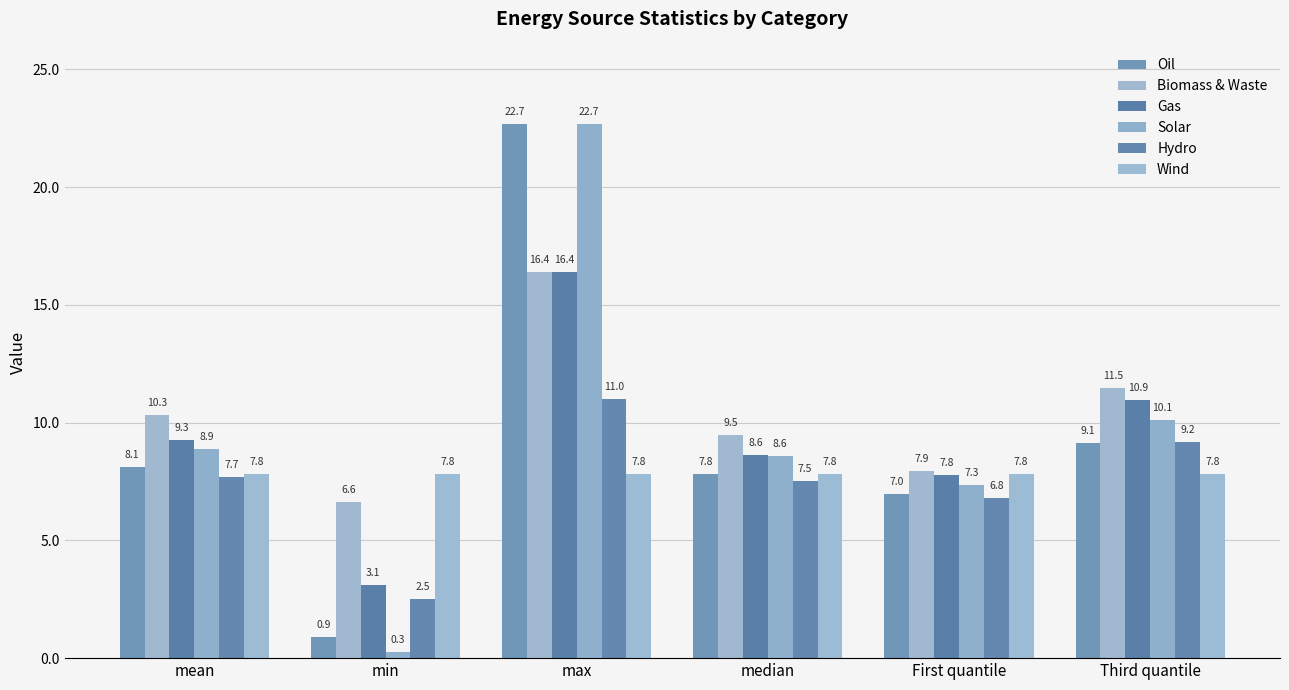

What is the value of the Oil bar at the 2nd from the left?

0.9